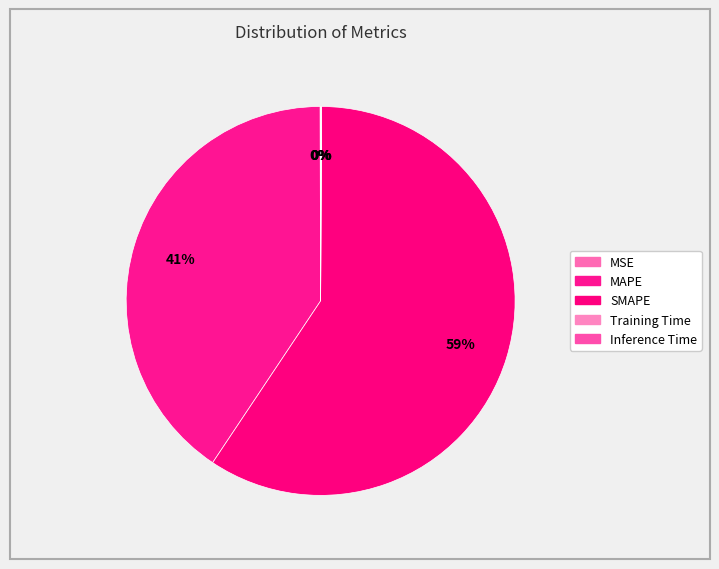

Count the number of slices in the pie.

5